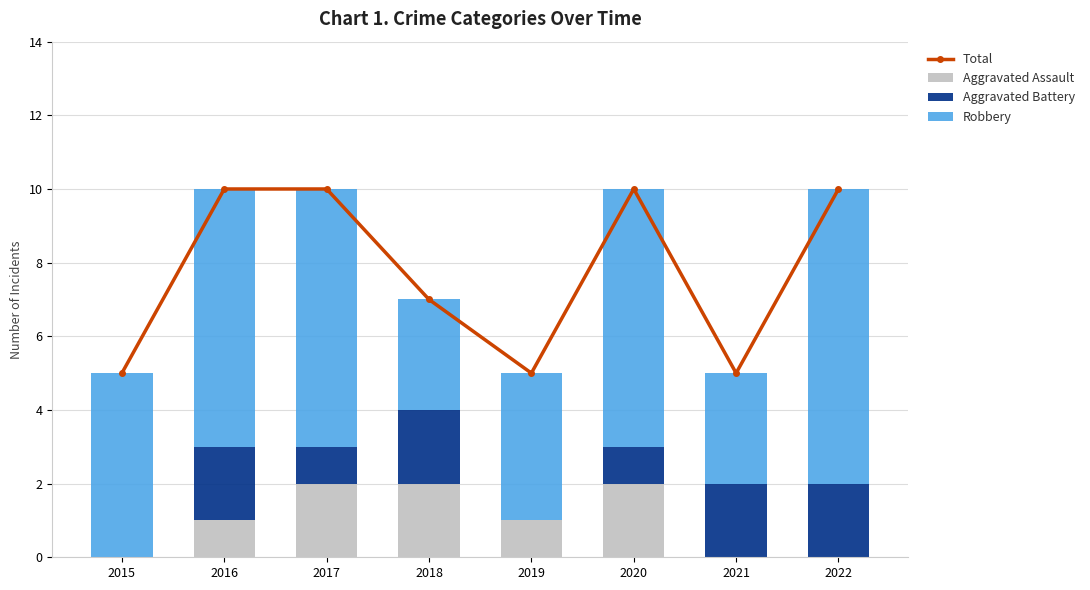

Which category has the lowest value across all series?

2015